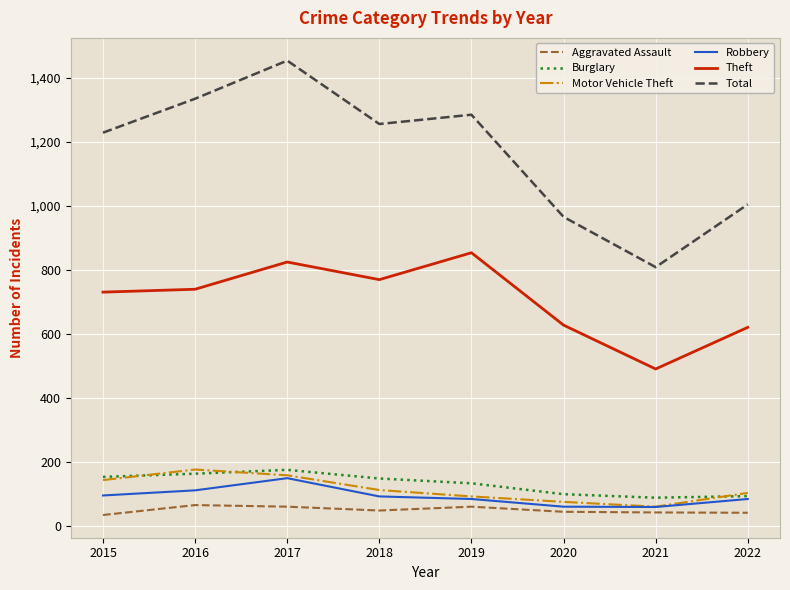

Between 2015 and 2020, which series saw the biggest shift?

Total